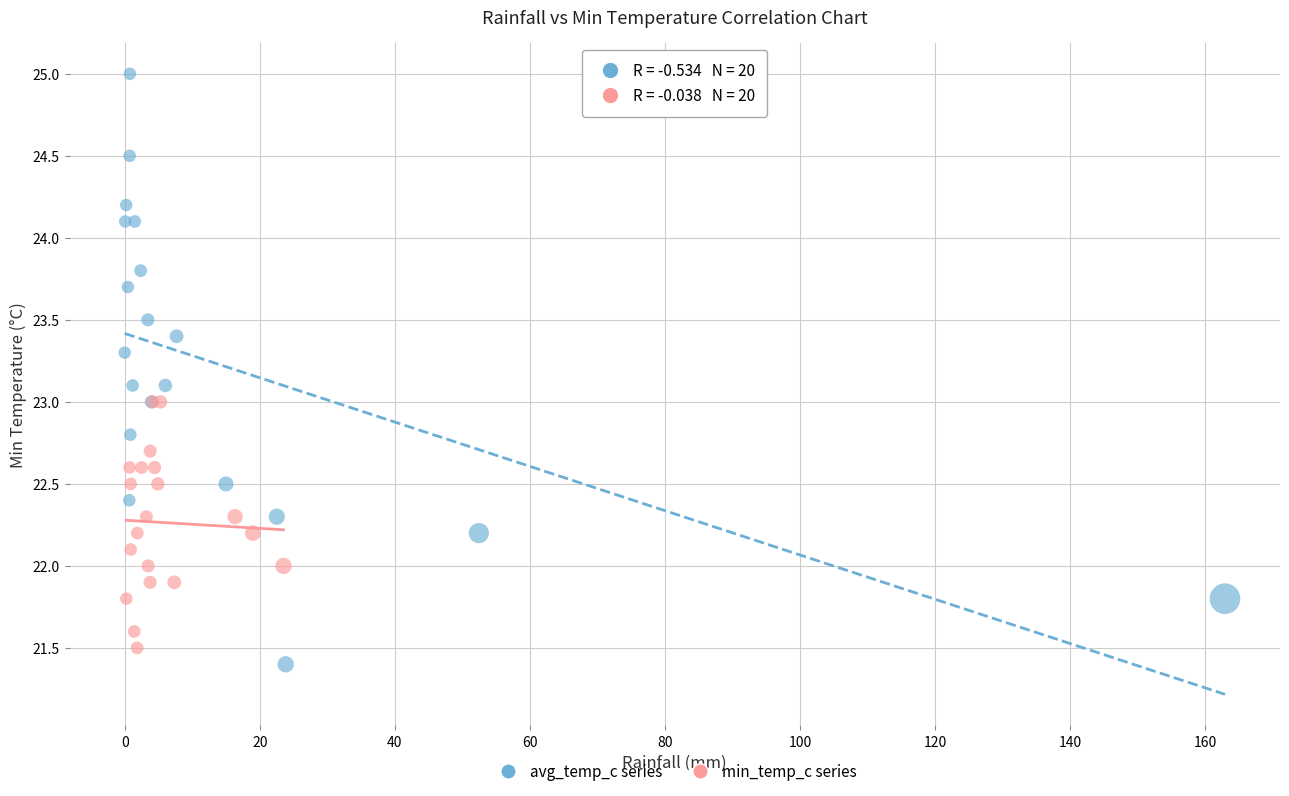

Which series has the widest spread of Y values?

avg_temp_c series